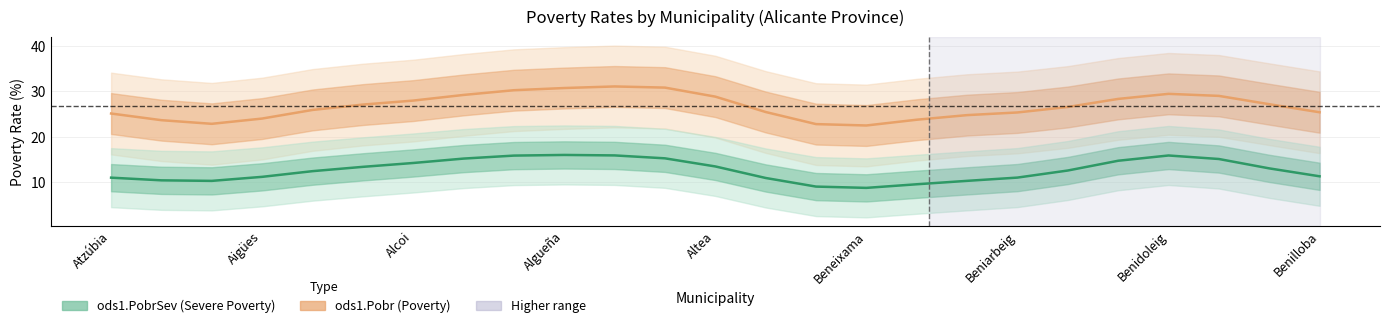

True or false: ods1.Pobr has more than 1 points higher than both neighbors.

True